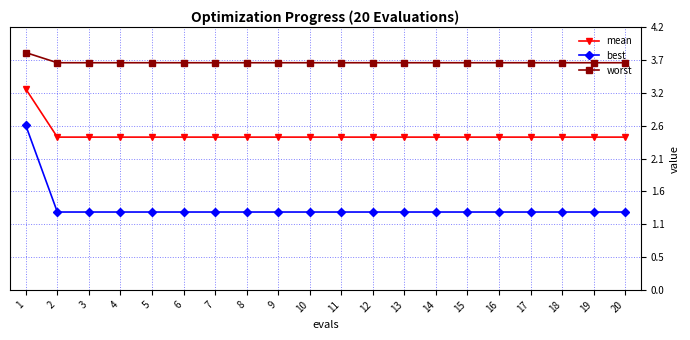

What is the maximum value shown in the chart?

3.8